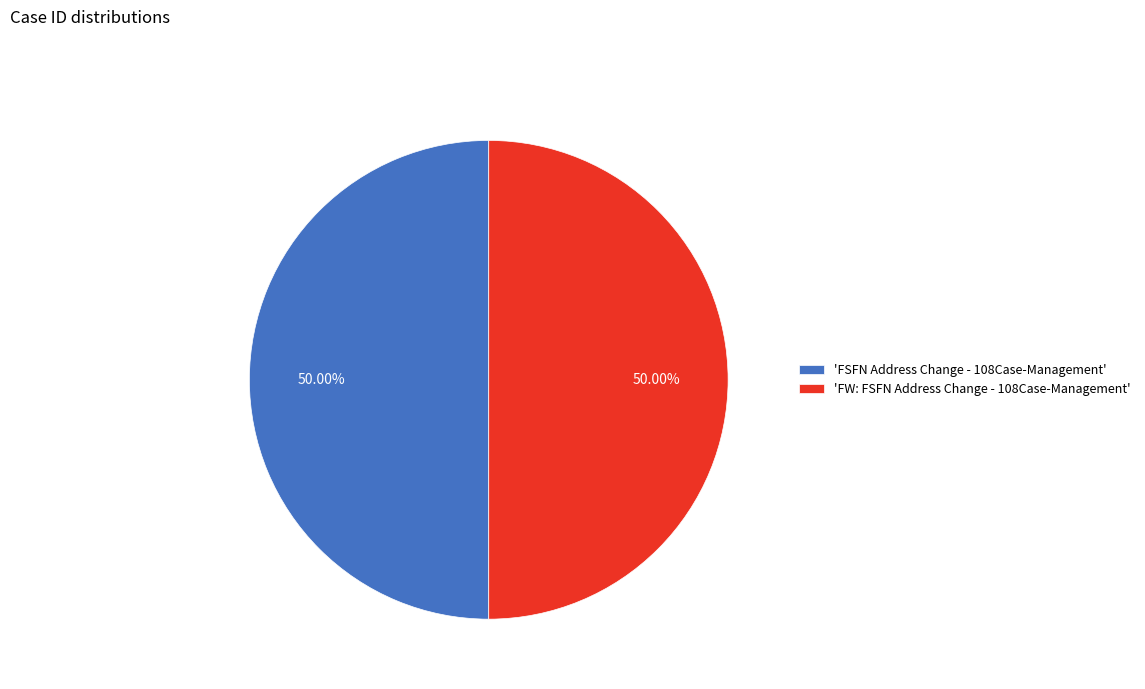

Count the number of slices in the pie.

2